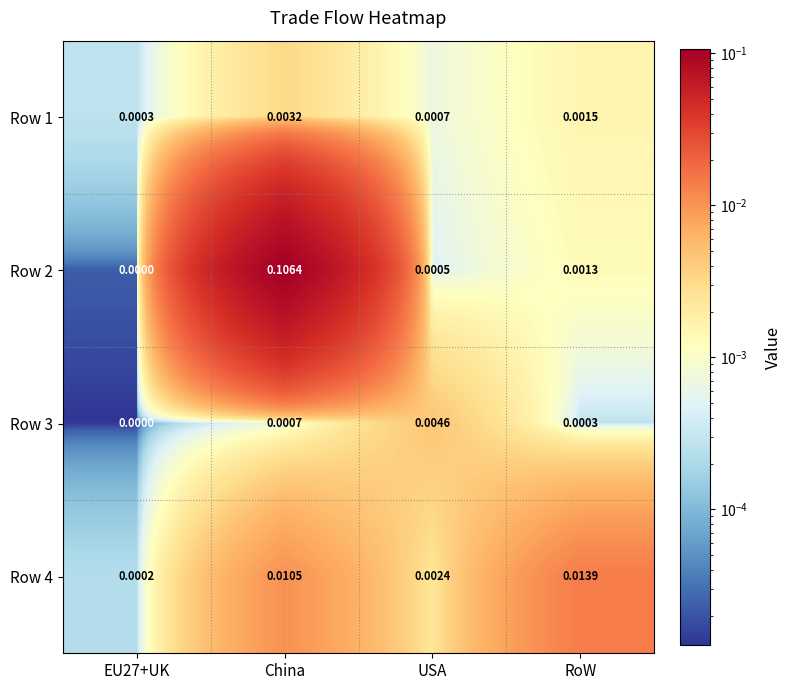

Which series has the largest total across all categories?

Row 2